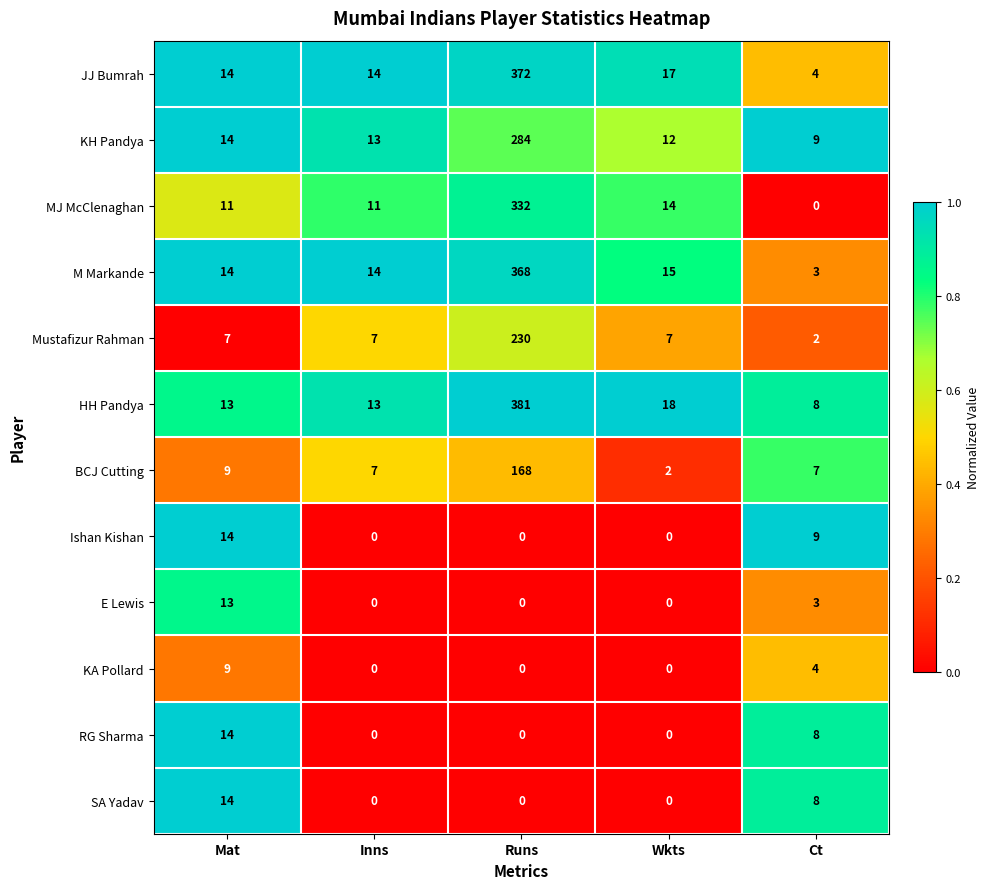

What is the maximum value shown in the chart?

381